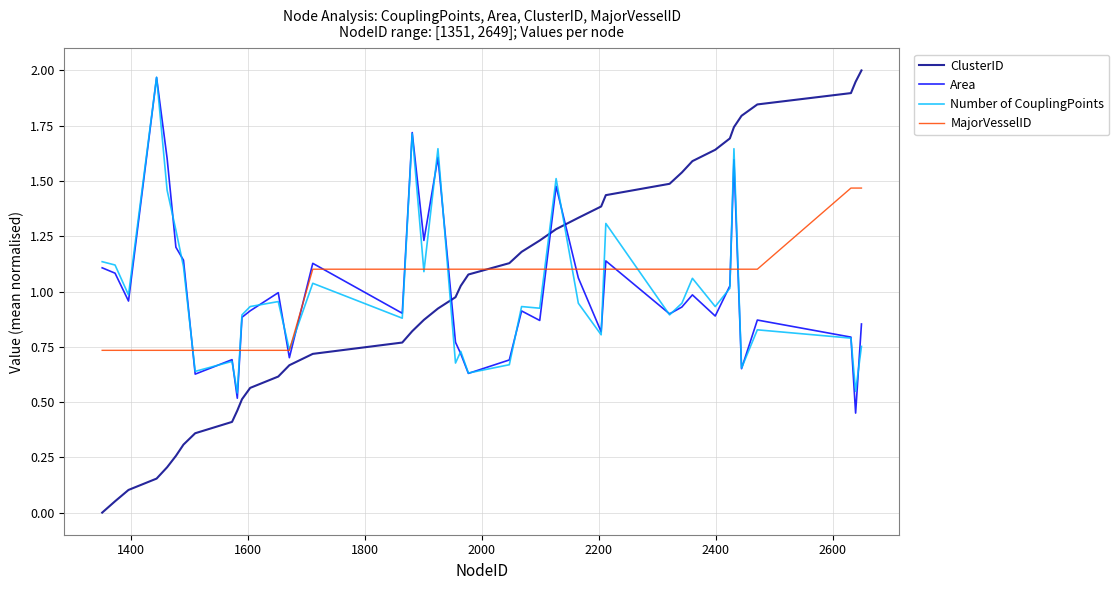

Which series has the widest spread of values?

ClusterID